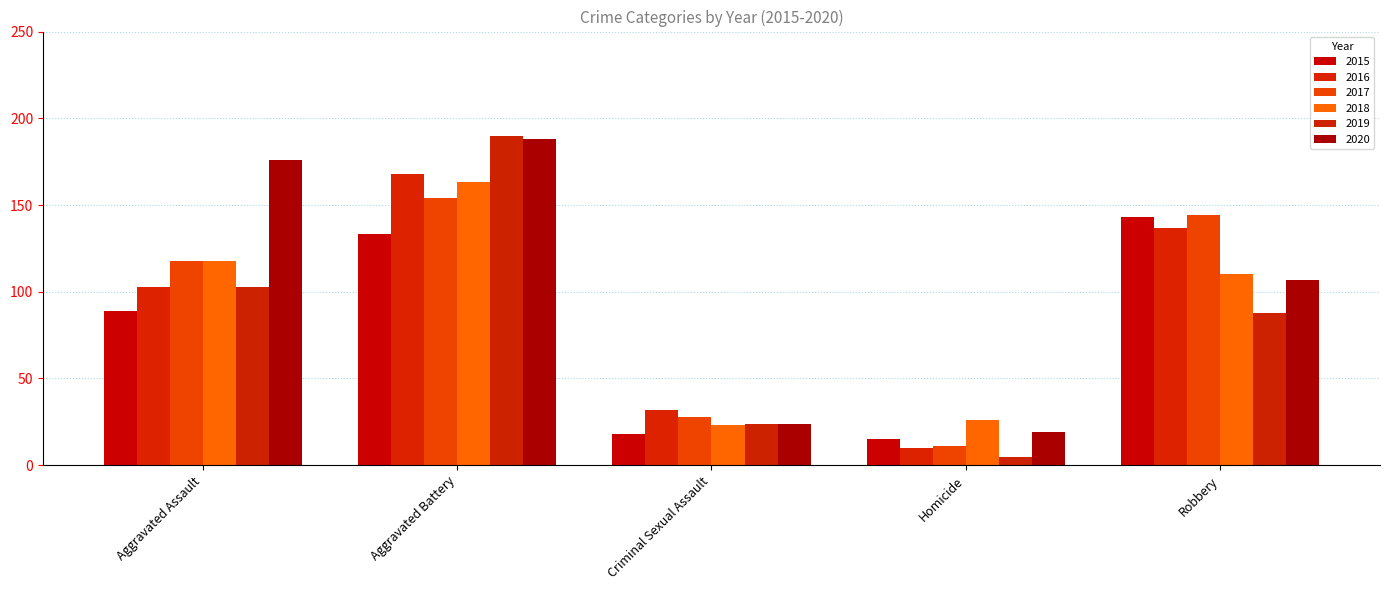

How many series are shown in this chart?

6